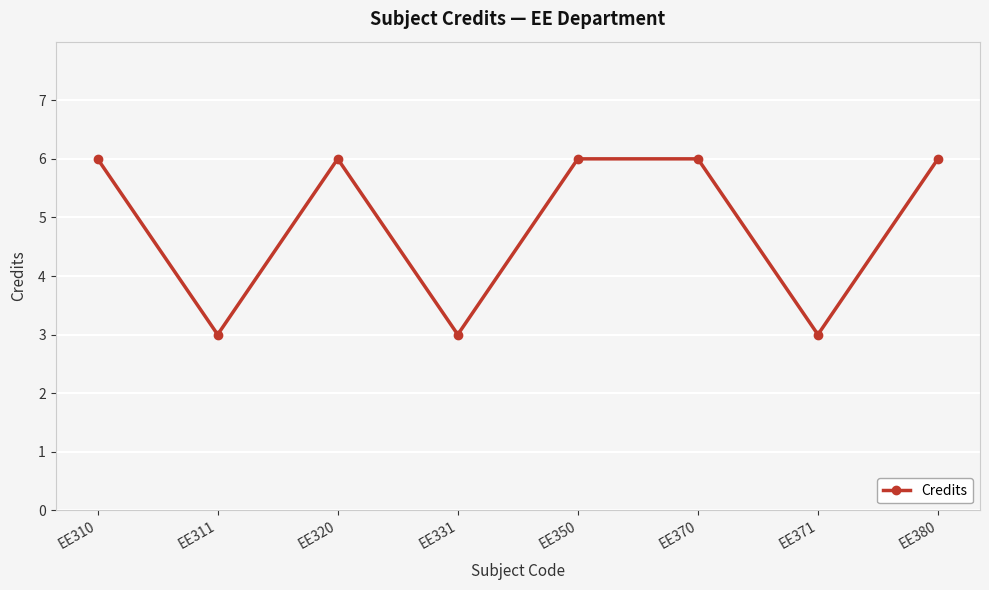

Approximately how many times larger is the value at EE331 compared to EE370?

0.5